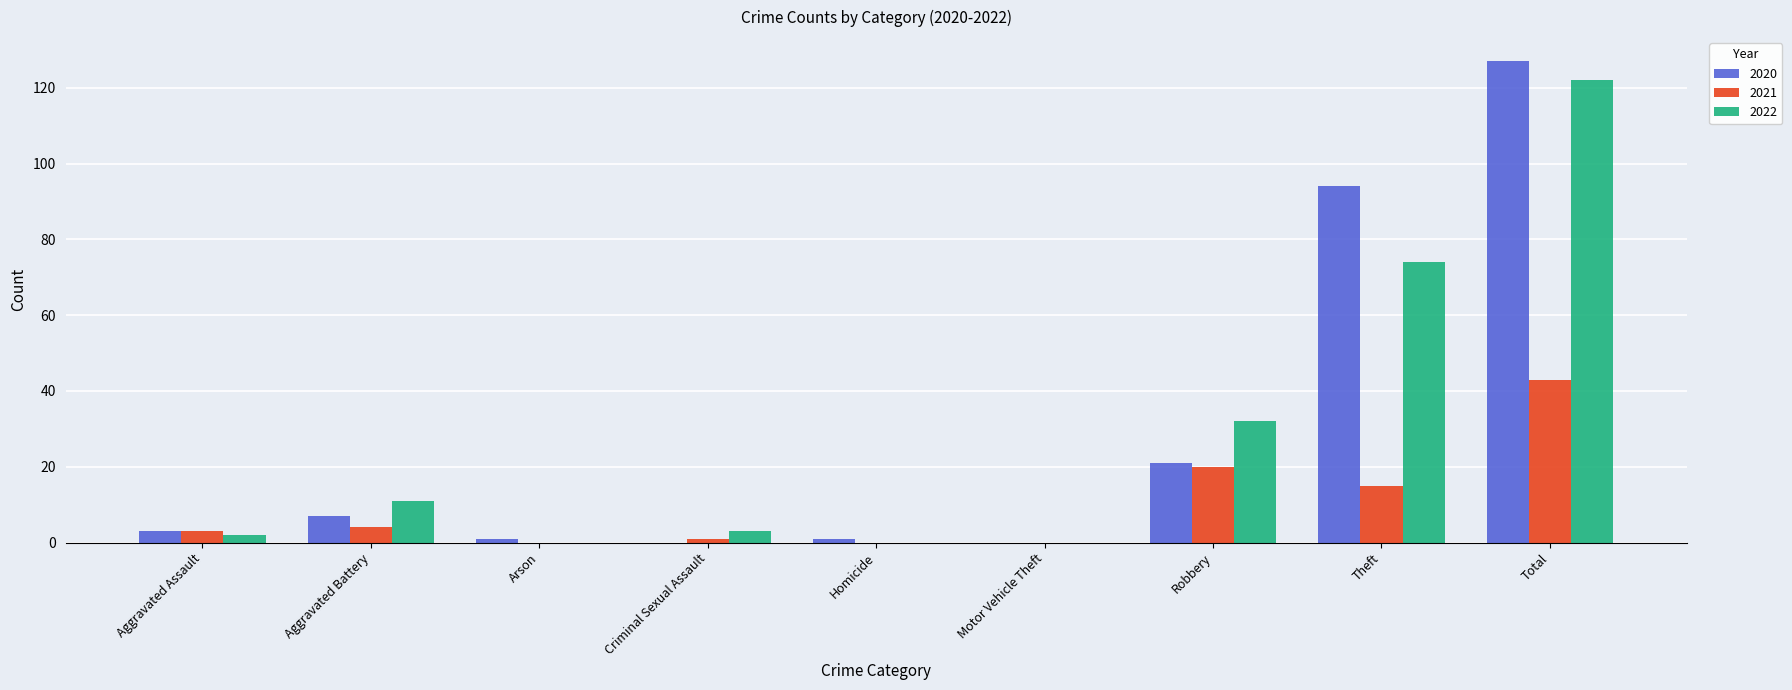

How many groups of bars are there?

9